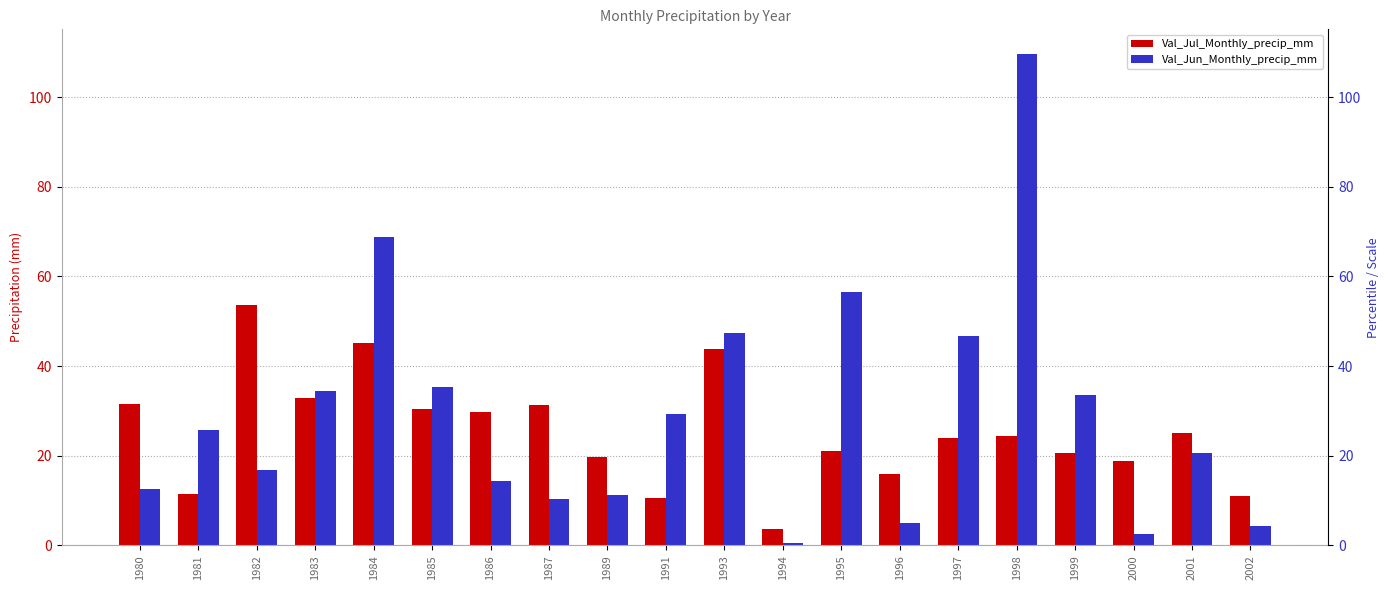

Which series has the largest range (max minus min)?

Val_Jun_Monthly_precip_mm